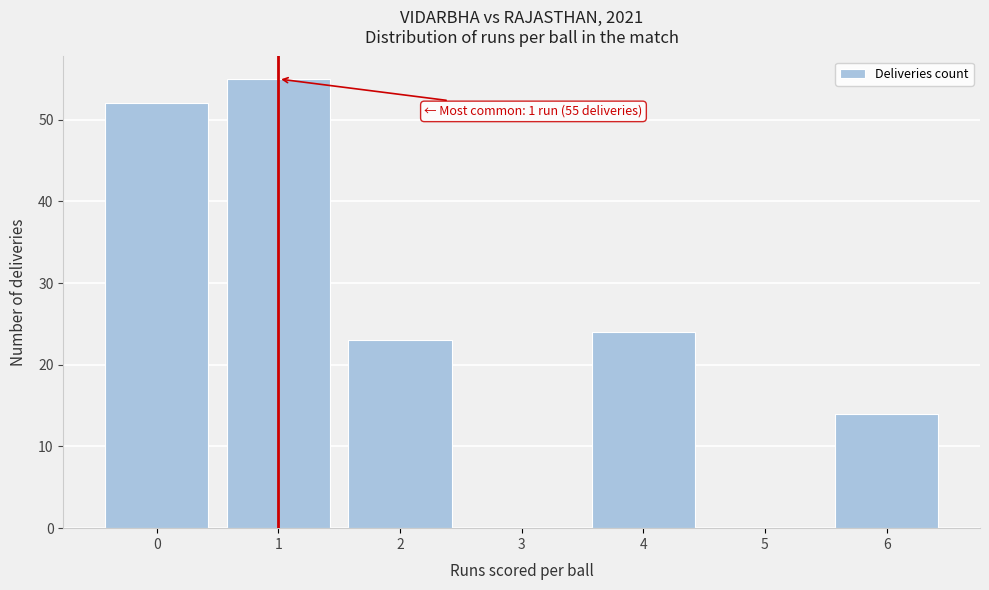

Reading right to left, extract all data points from this chart.

6=14	5=0	4=24	3=0	2=23	1=55	0=52